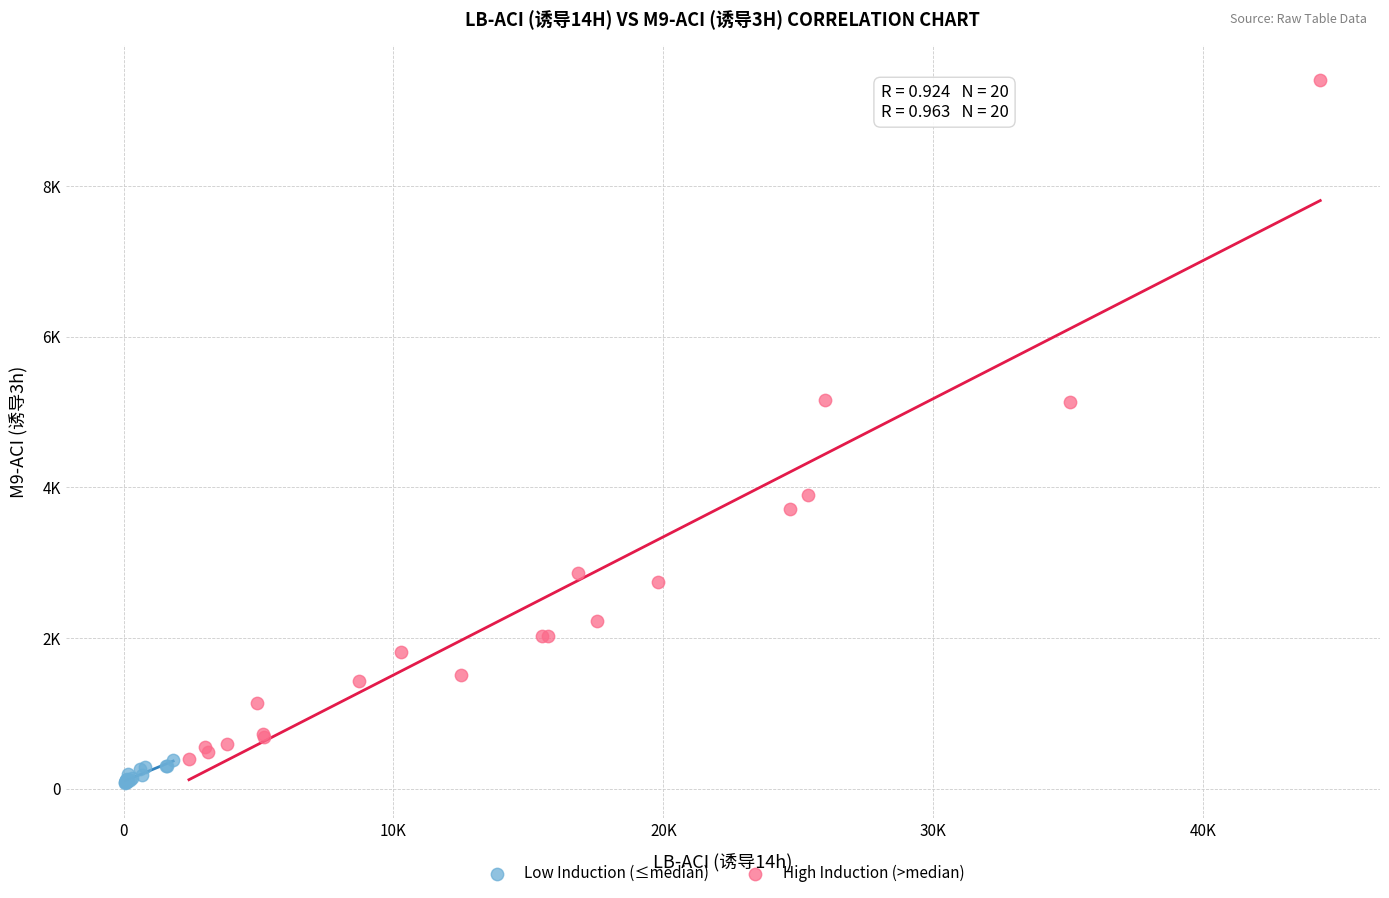

Which series contains the lowest Y value?

Low Induction (≤median)